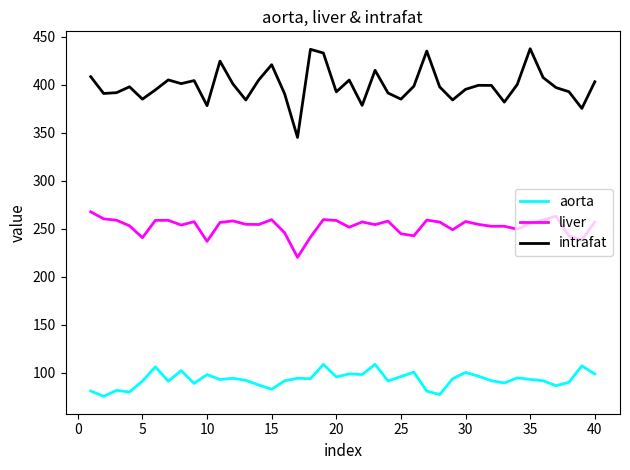

What are all the series names shown in the legend?

aorta, liver, intrafat